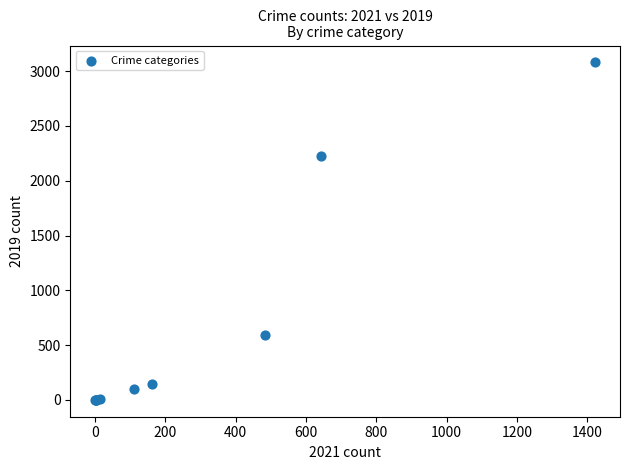

What Y value in the scatter plot is closest to 1540?

2230